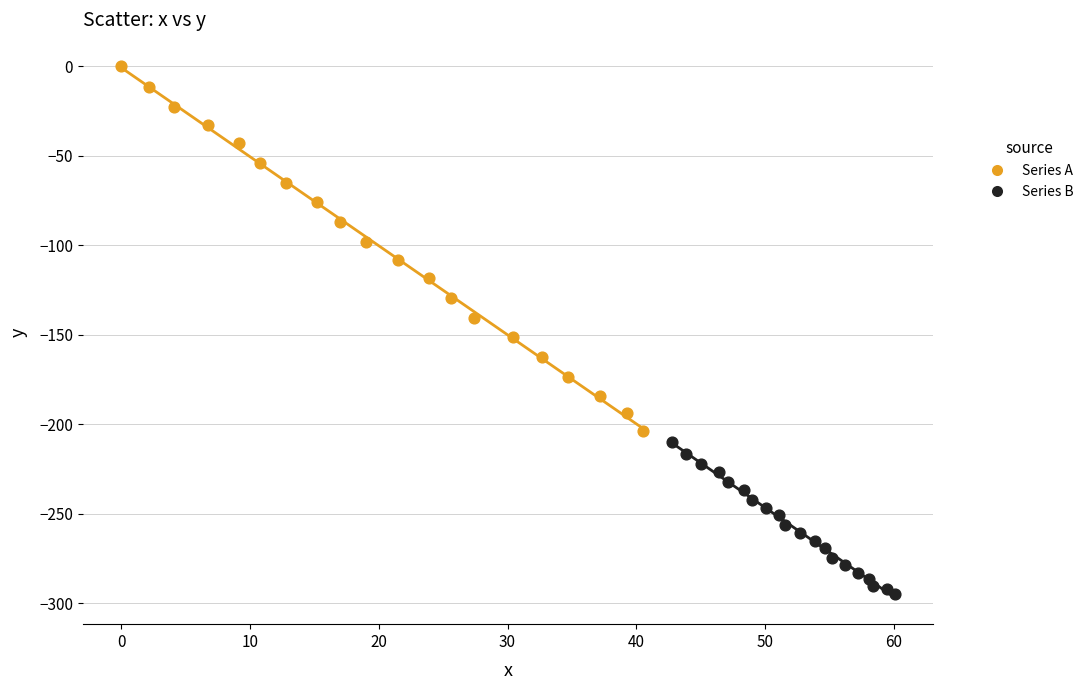

Which series has the largest Y range (max minus min)?

Series A